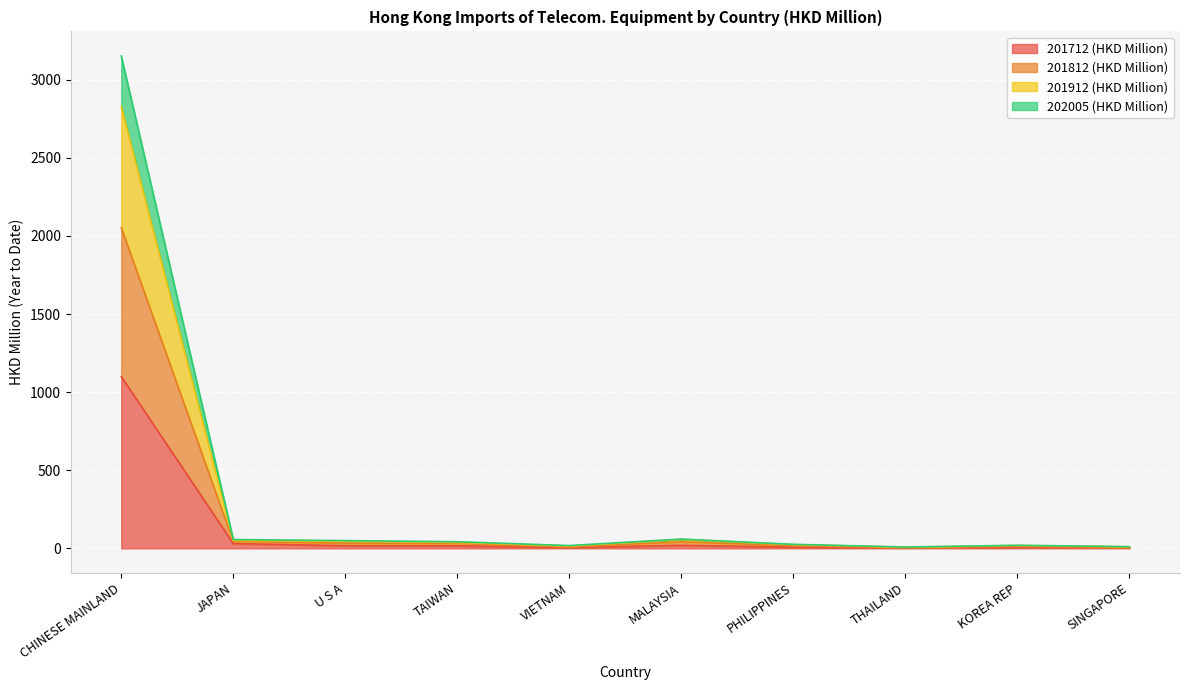

What is the difference between the 201712 (HKD Million) values at KOREA REP and THAILAND?

3.4